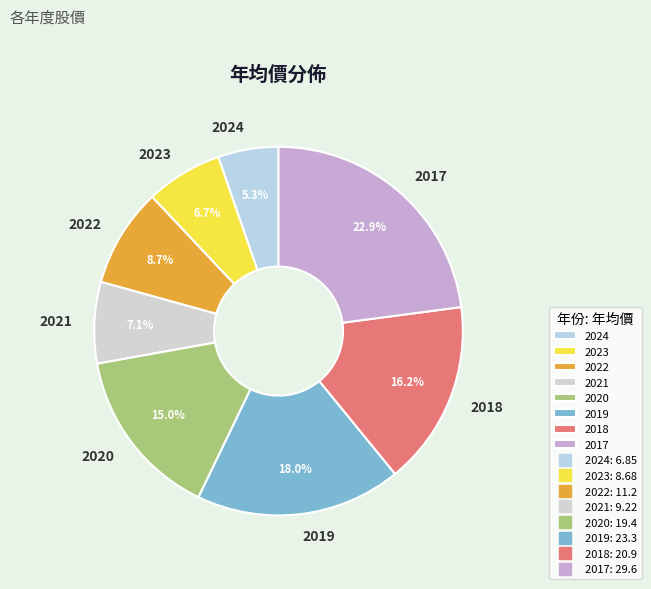

The 2021 slice represents 2% of the pie. True or false?

False